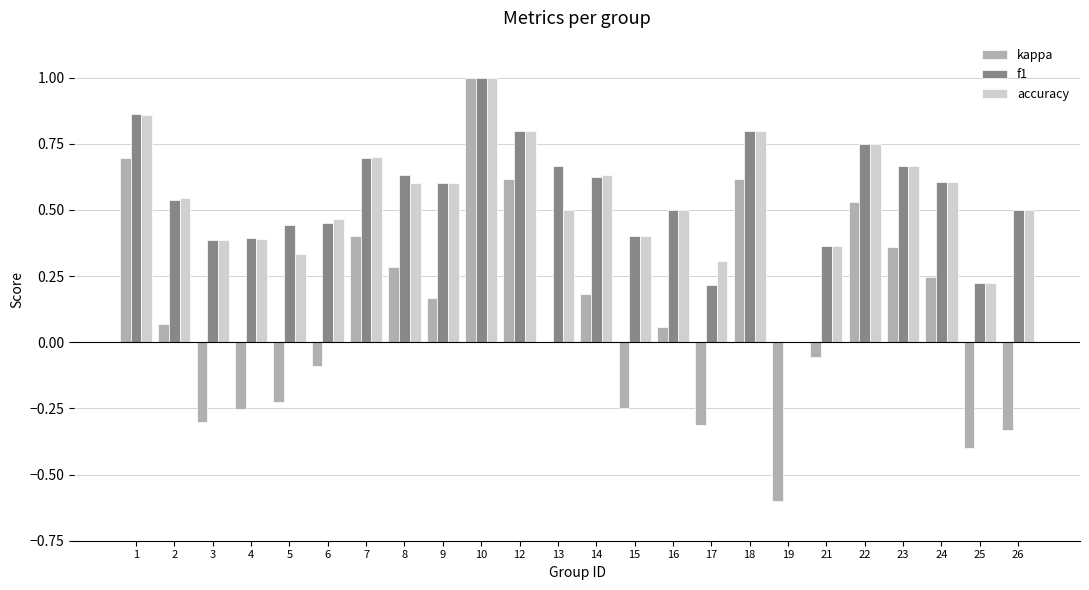

How many distinct data groups are displayed?

3